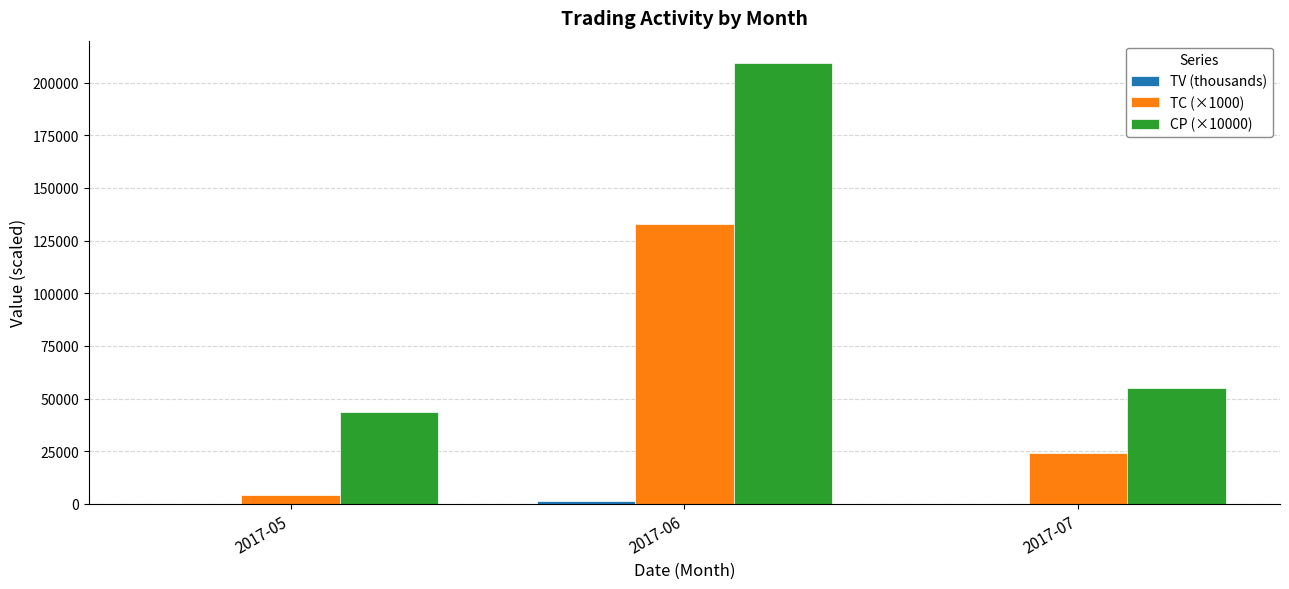

Which series has the widest spread of values?

CP (×10000)